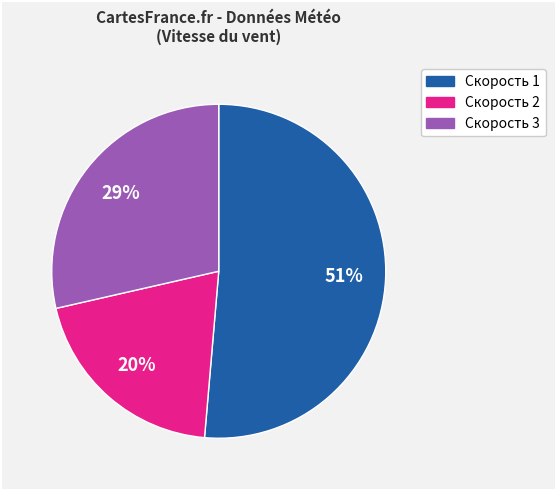

To the nearest percent, what is the average slice percentage?

33%